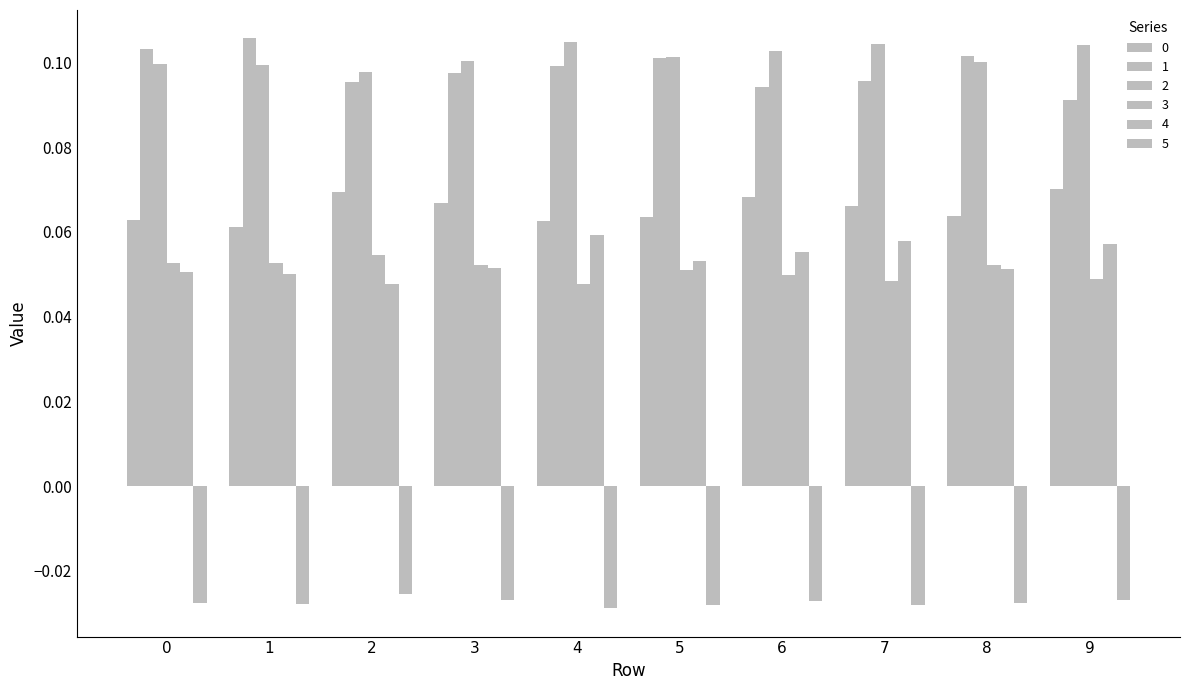

Count the number of data series in this chart.

6